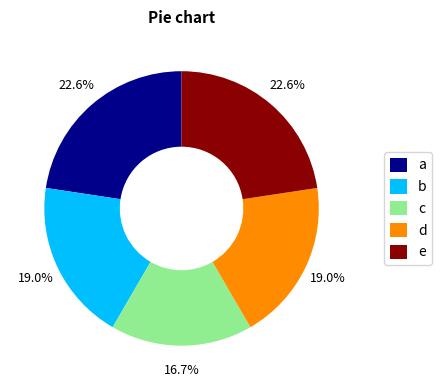

Which has a higher value, a or d?

a